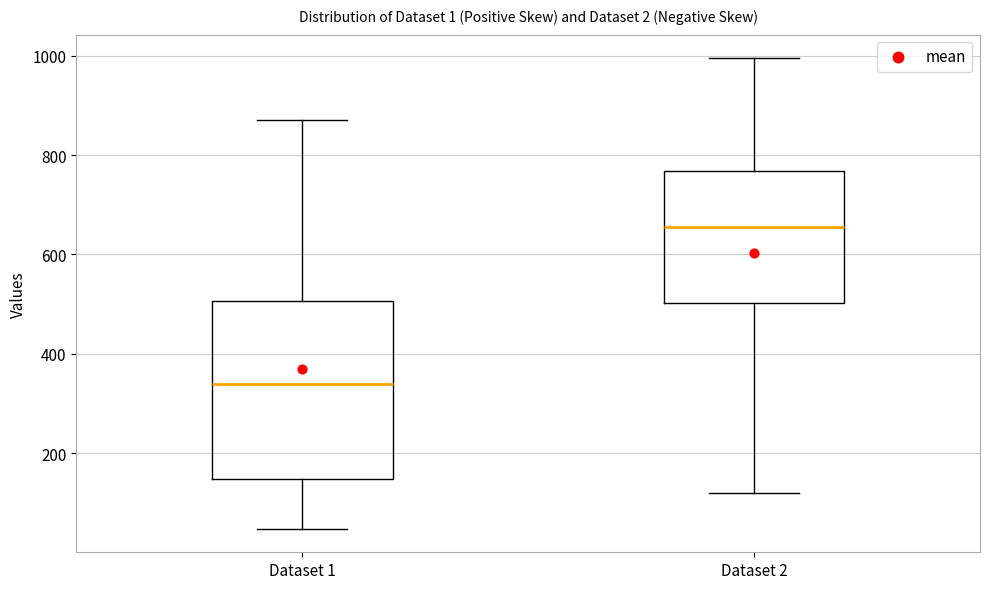

Reading left to right, read every box against the y-axis: the position of its median line, the range the box covers, and the ends of its whiskers. The values are not printed on the chart, so give them approximately, as read against the axis.

Dataset 1: median 340, box 140 to 500, whiskers 40 to 880
Dataset 2: median 660, box 500 to 760, whiskers 120 to 1000